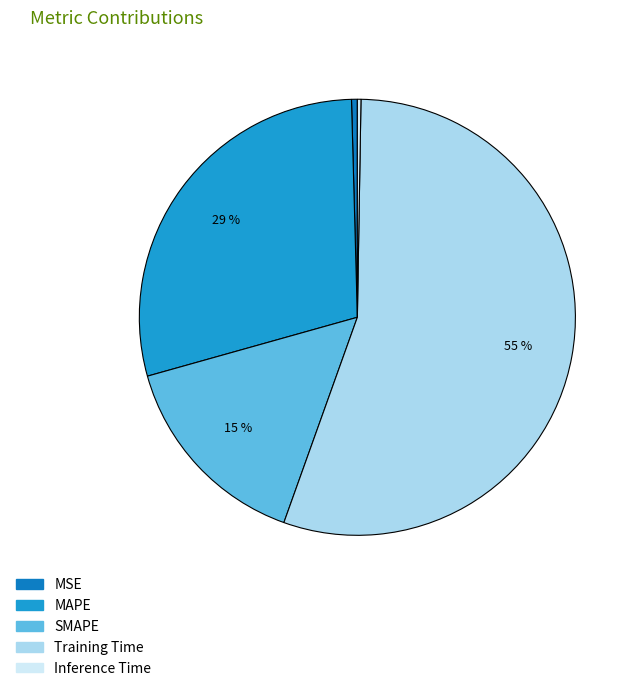

Which category has the biggest portion of the pie?

Training Time